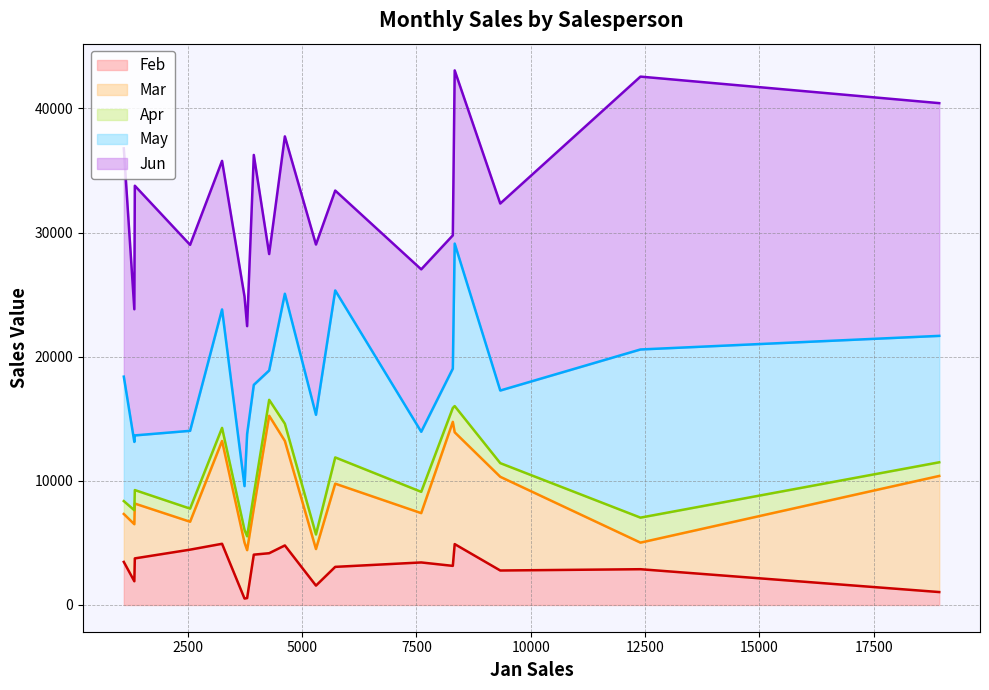

What is the highest value of the Feb series?

4931